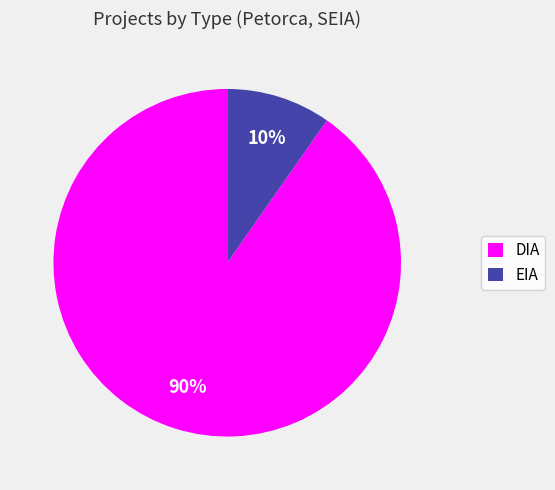

Between DIA and EIA, which is larger?

DIA